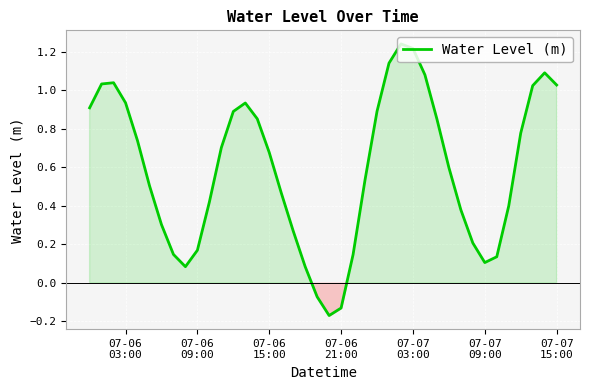

What is the difference between the maximum and minimum values?

1.4